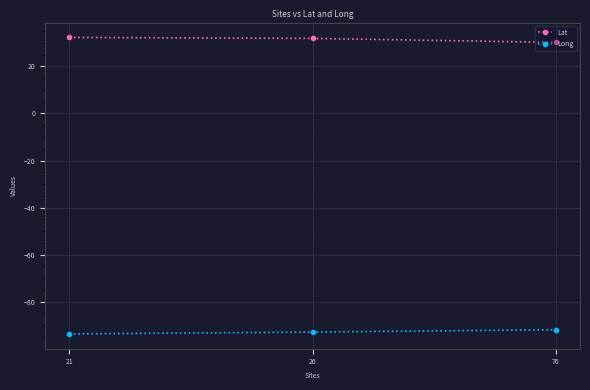

True or false: Lat has a value of 48.5 at 76.

False